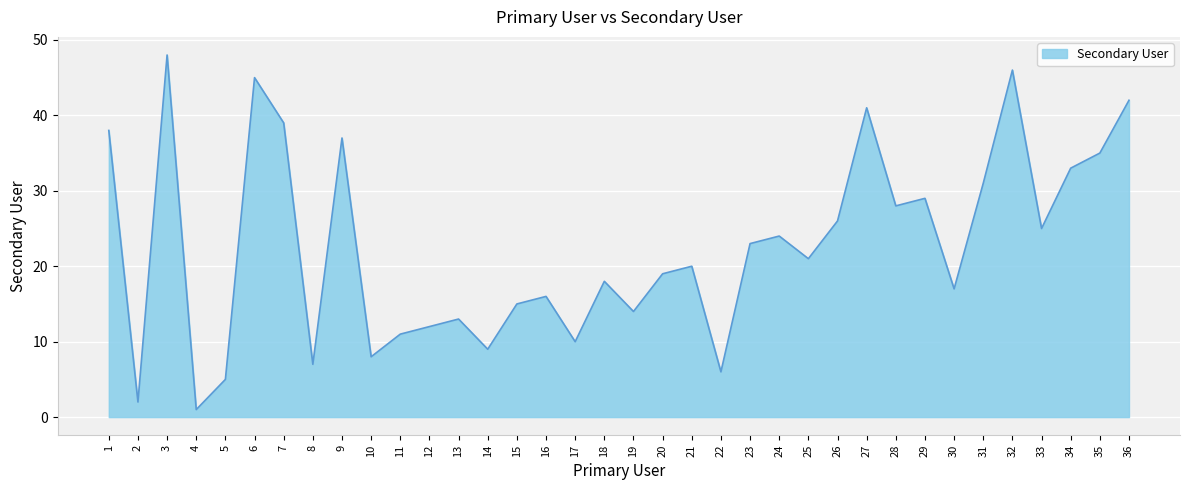

Does the chart display data point markers on the line(s)?

No